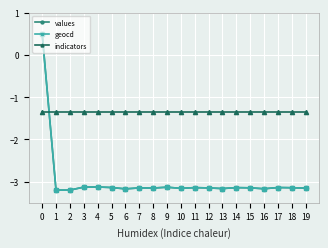

How many intersections are there between geocd and indicators?

1